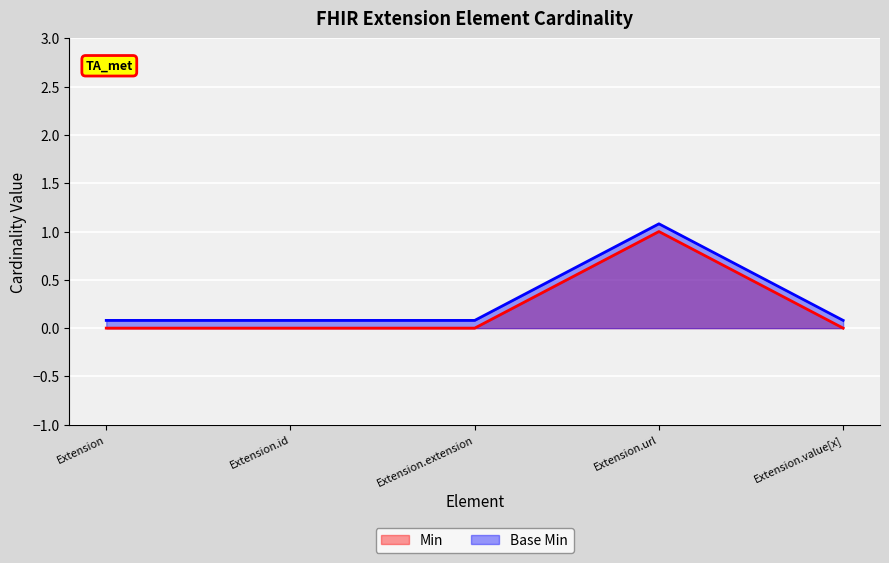

Is it true that Base Min equals 0.1 at Extension?

True